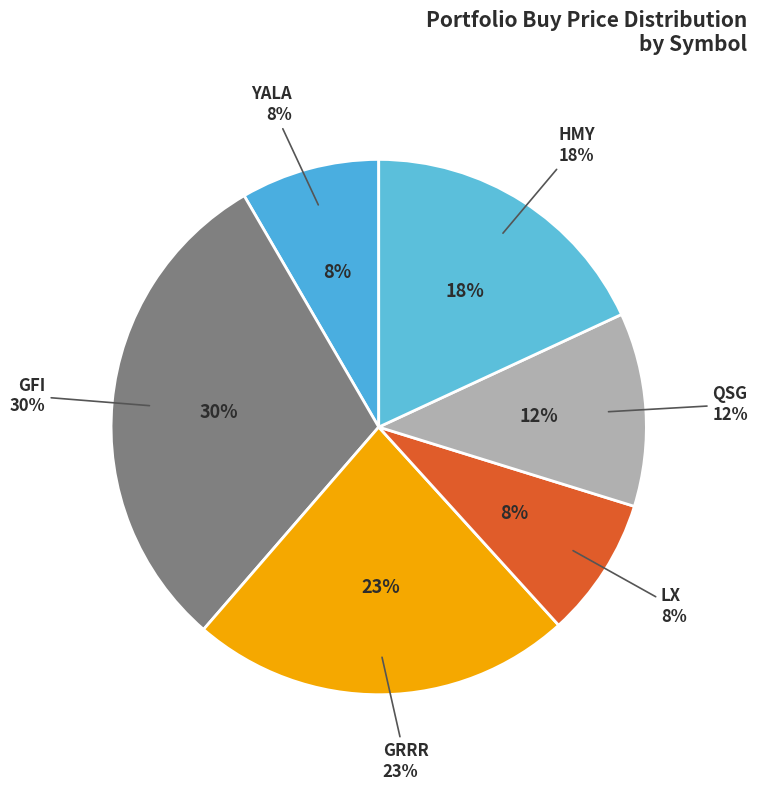

Is it true that LX is 8% of the pie?

True